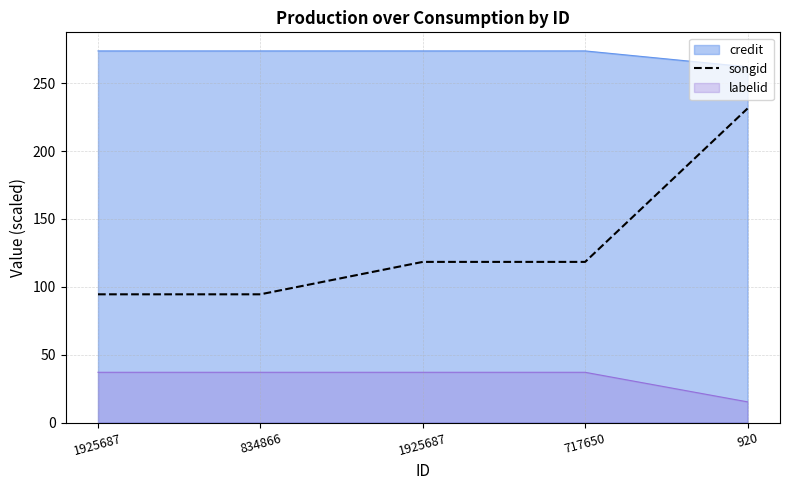

True or false: the data has more than 2 interior local peaks.

False